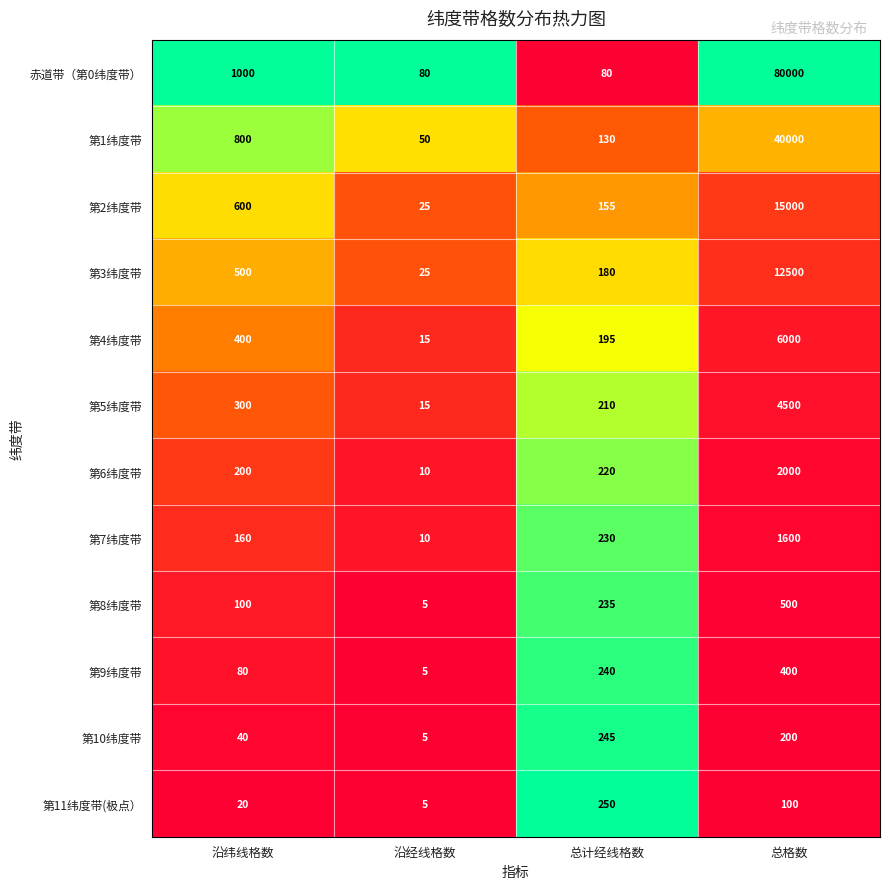

What is the difference between the second highest and second lowest values in the 第7纬度带 series?

70